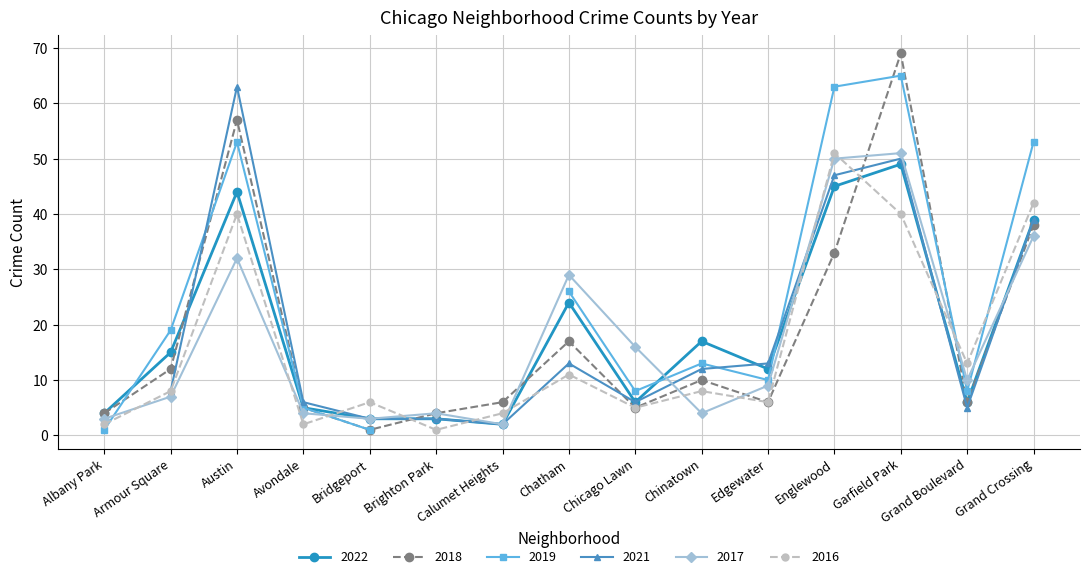

True or false: 2016 and 2018 cross at least once.

True